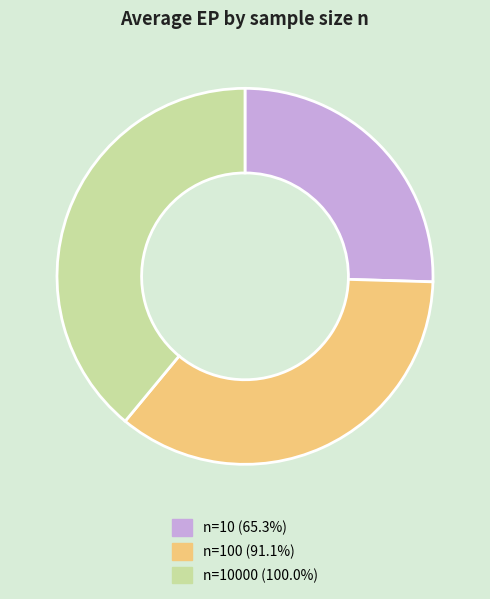

Is the sum of n=10 (65.3%) and n=100 (91.1%) greater than half?

Yes